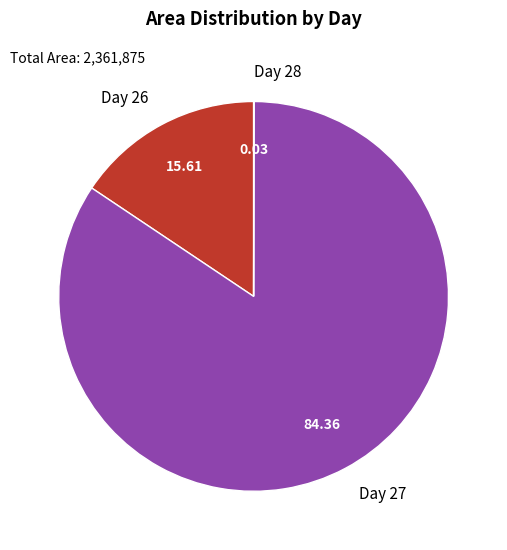

Does any single category account for the majority?

Yes